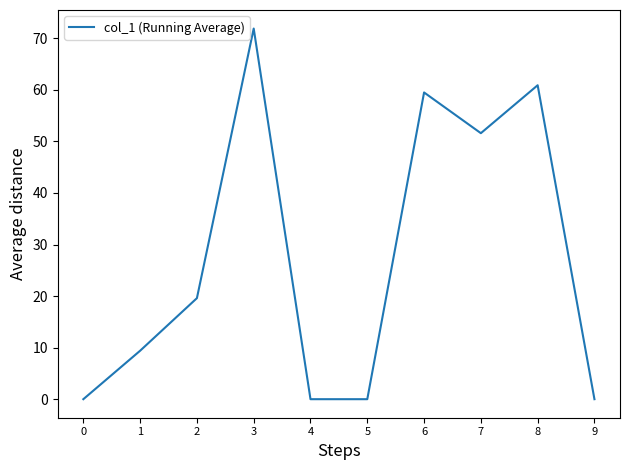

Reading left to right, what are all the values shown in this chart?

0=0.0	1=9.4	2=19.6	3=71.9	4=0.0	5=0.0	6=59.5	7=51.6	8=60.9	9=0.0